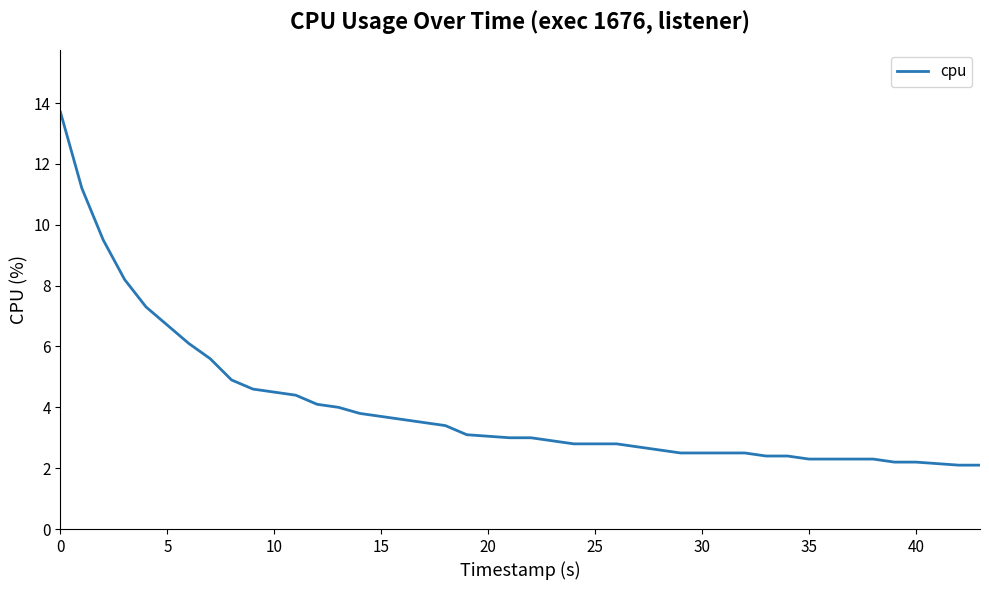

What is the difference between the maximum and minimum values?

11.6